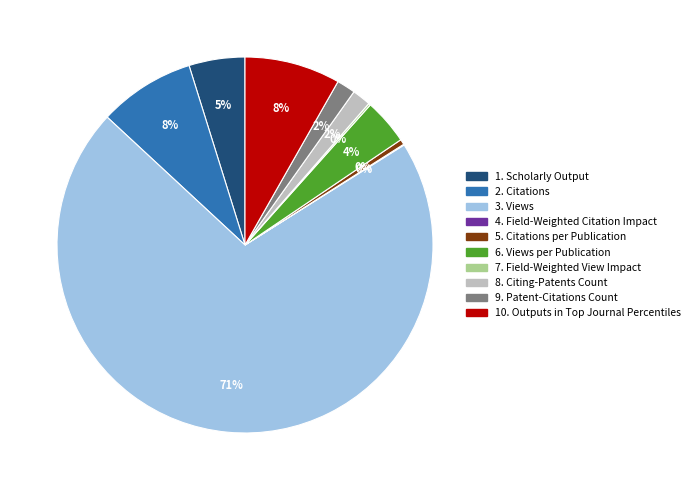

To the nearest percent, what is the difference between the largest and smallest slice percentages?

71%